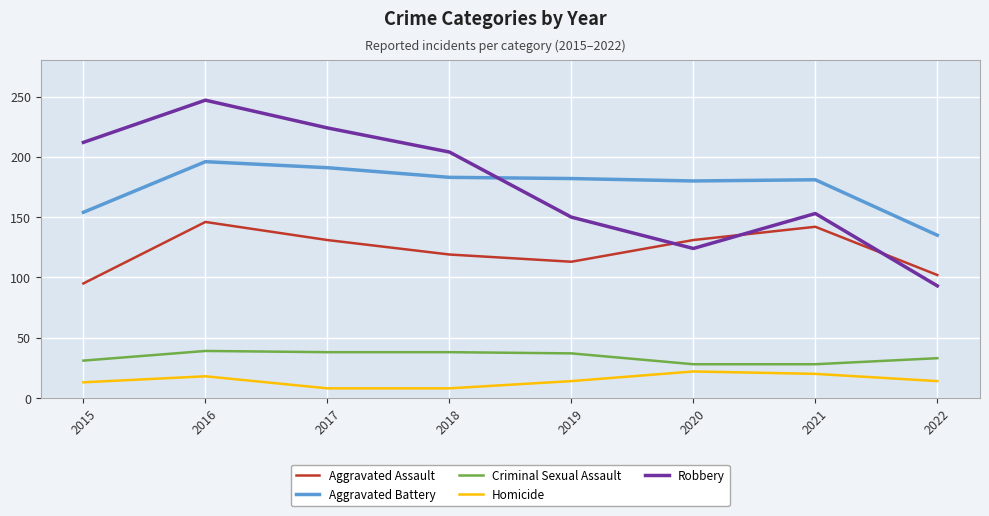

How many lines are shown in the chart?

5